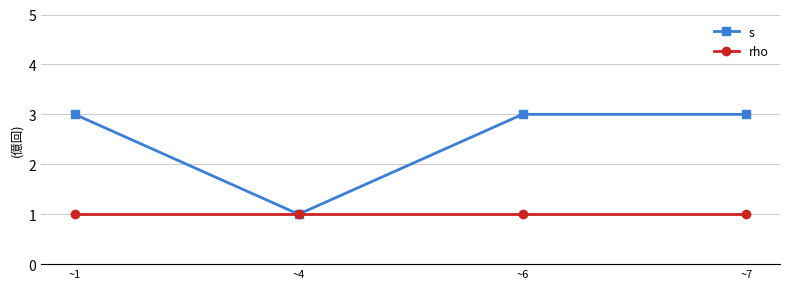

How many lines are shown in the chart?

2